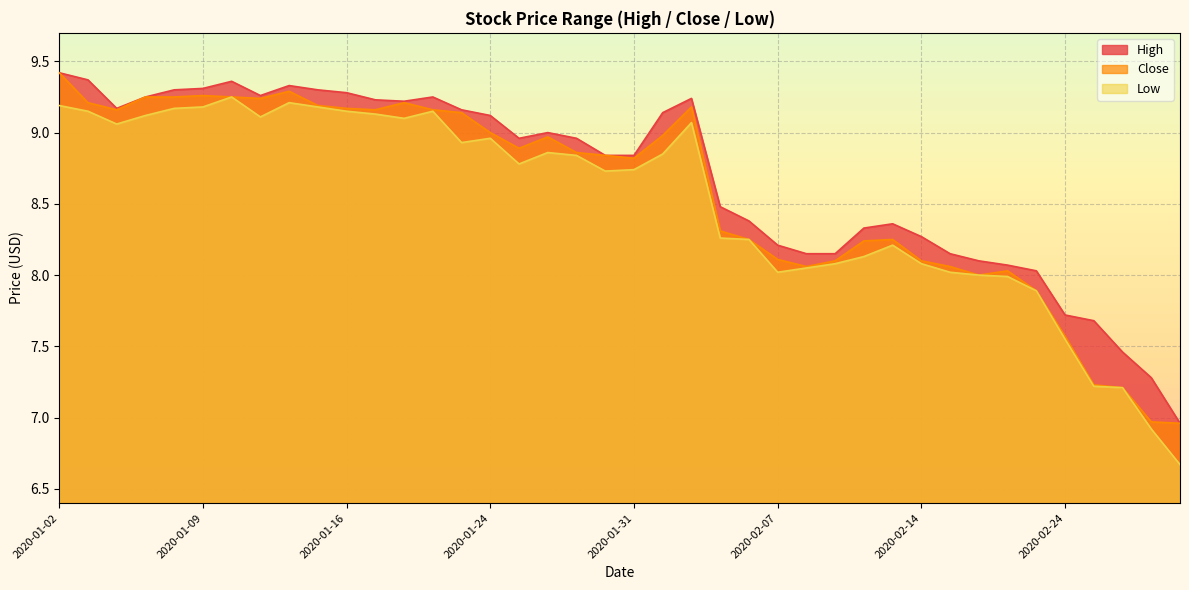

What is the sum of the Close values at 2020-02-25 and 2020-01-16?

16.4